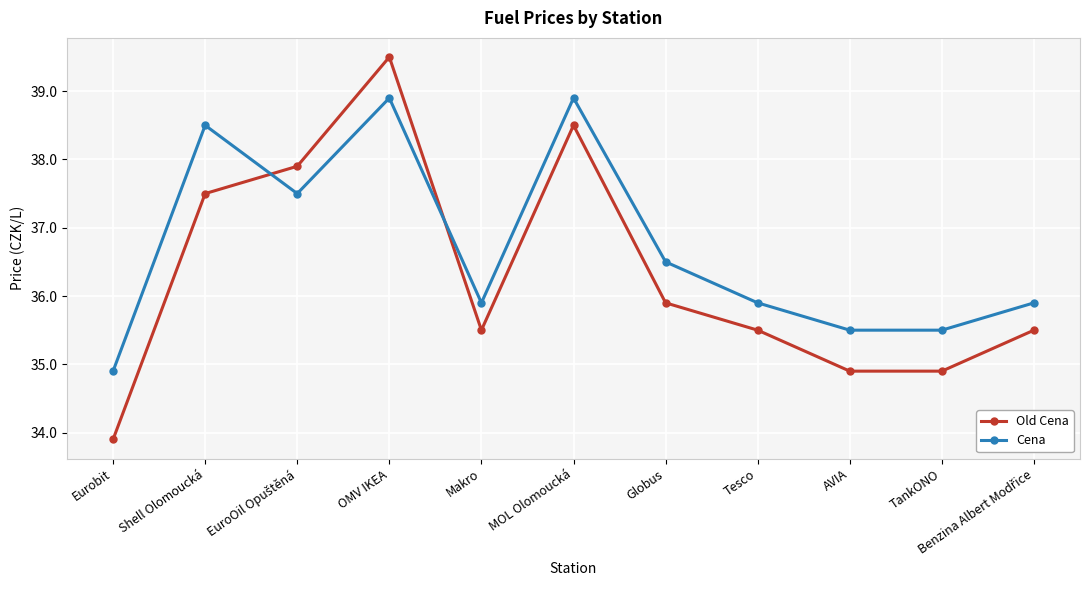

Rank the series by their average value, from highest to lowest.

Cena, Old Cena